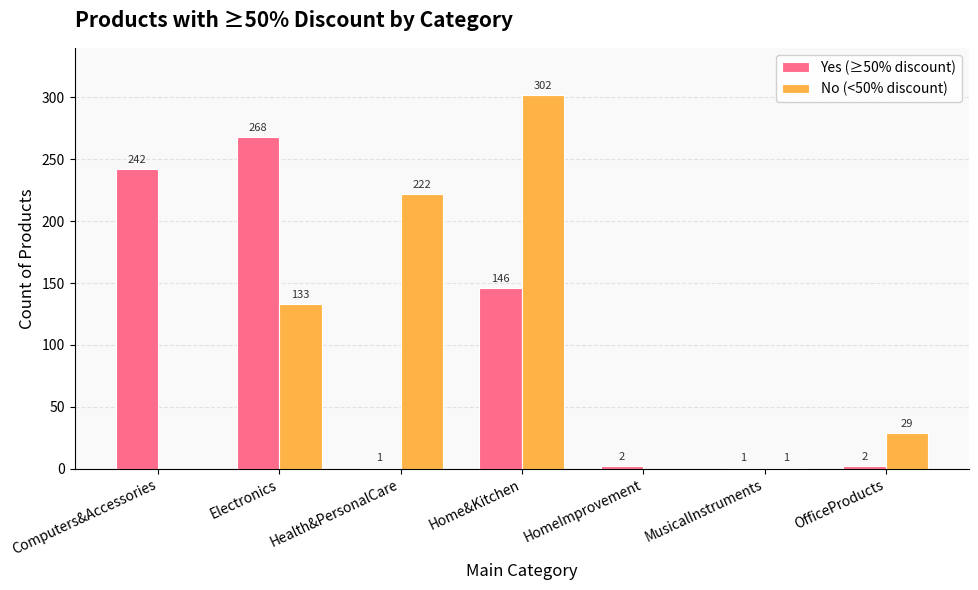

Reading left to right, list all the values displayed in this chart.

Yes (≥50% discount): Computers&Accessories=242	Electronics=268	Health&PersonalCare=1	Home&Kitchen=146	HomeImprovement=2	MusicalInstruments=1	OfficeProducts=2
No (<50% discount): Computers&Accessories=0	Electronics=133	Health&PersonalCare=222	Home&Kitchen=302	HomeImprovement=0	MusicalInstruments=1	OfficeProducts=29